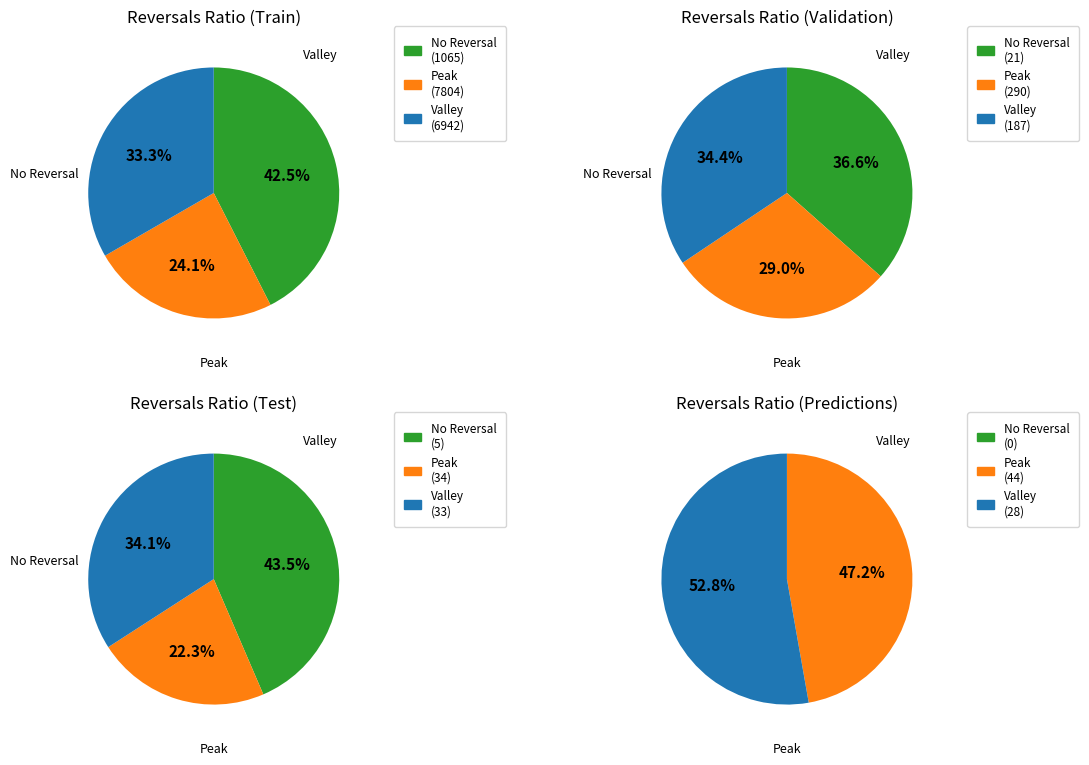

Rank the series by their average value, from lowest to highest.

Peak, Valley, No Reversal